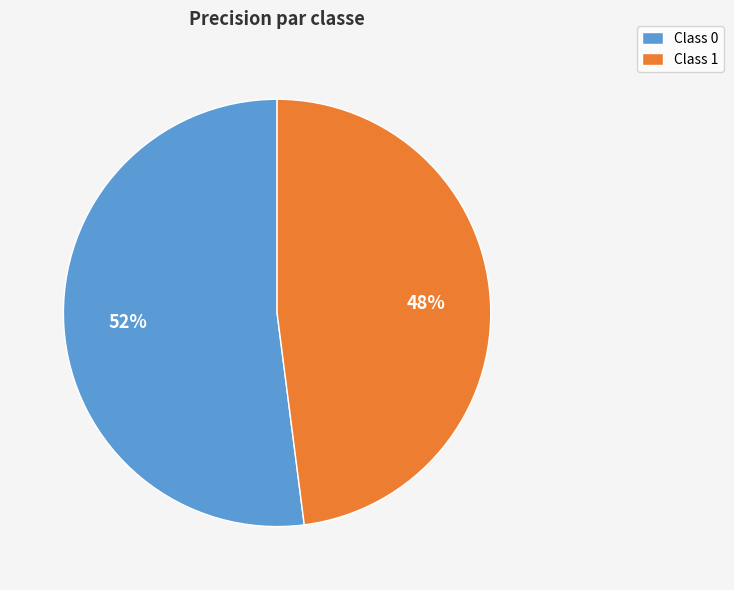

Which category has the biggest portion of the pie?

Class 0